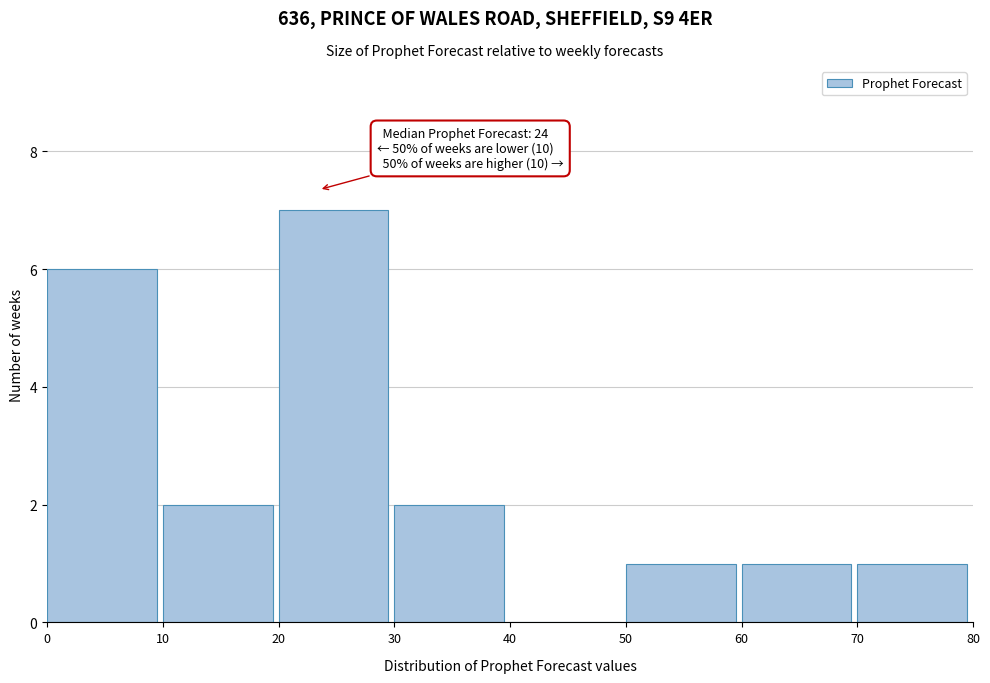

Which range on the x-axis has the tallest bar?

20 to 30